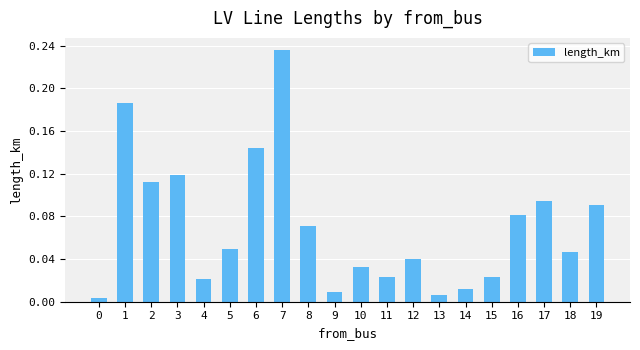

At which category does the chart reach its peak across all series?

7